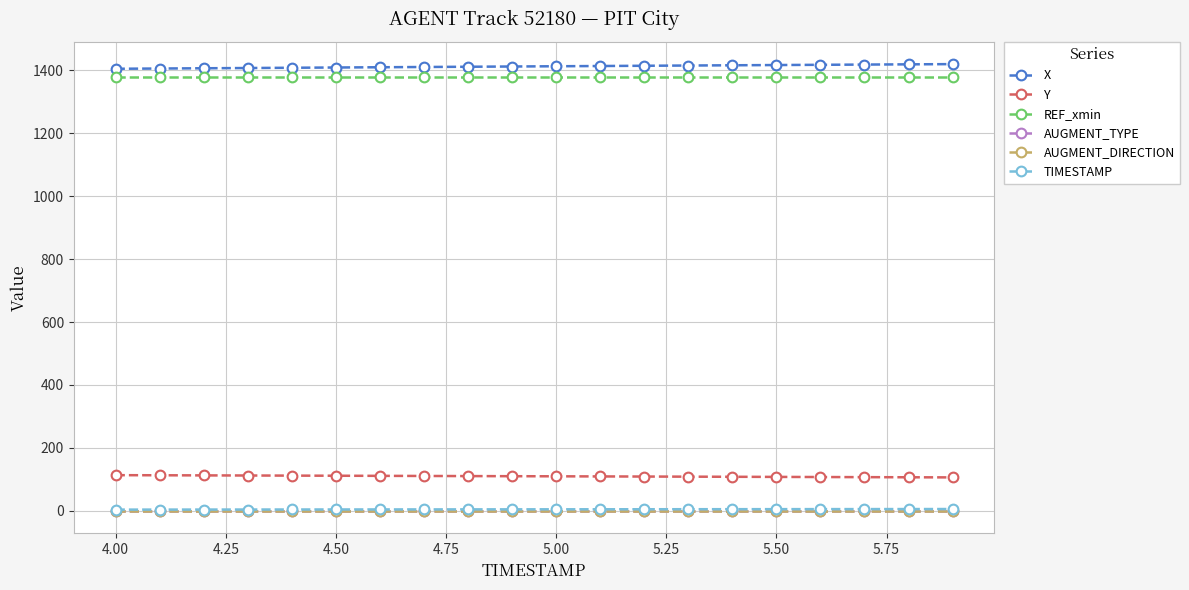

How many values in the TIMESTAMP series are below 5?

10